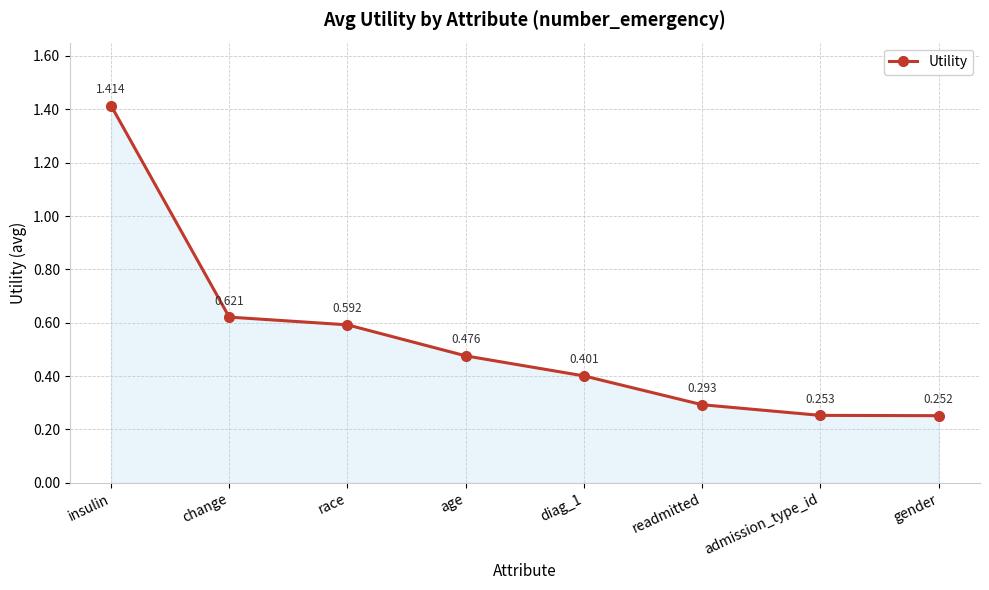

How many lines are shown in the chart?

1